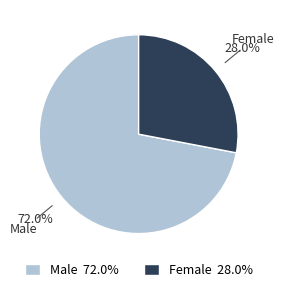

What percentage do Male and Female together represent?

100.0%